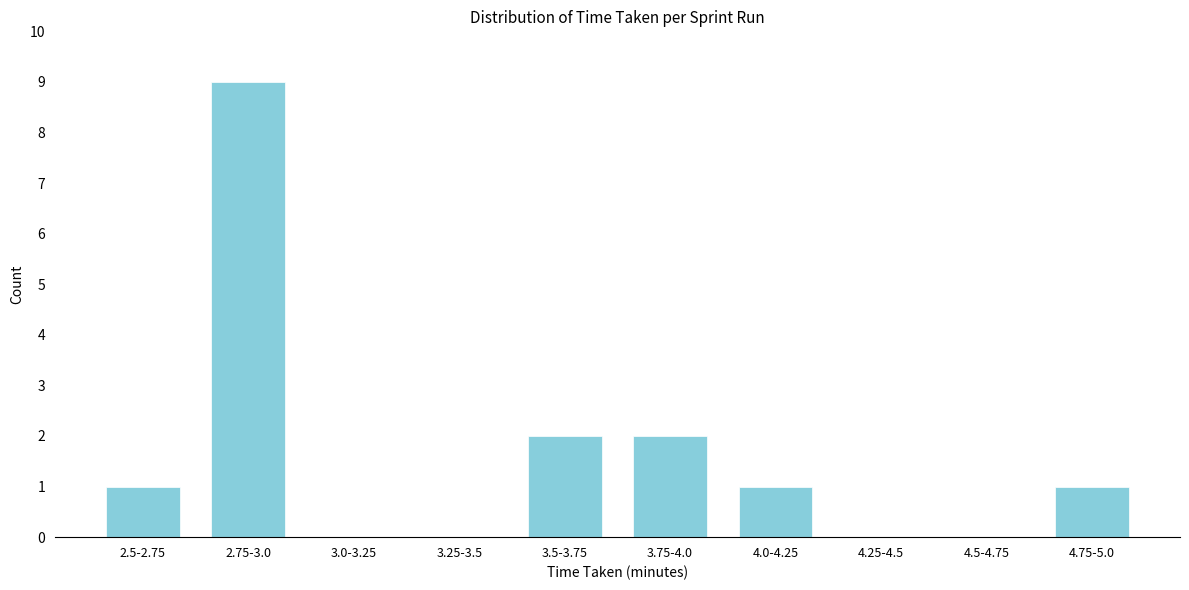

Reading left to right, what are all the values shown in this chart?

2.5-2.75=1	2.75-3.0=9	3.0-3.25=0	3.25-3.5=0	3.5-3.75=2	3.75-4.0=2	4.0-4.25=1	4.25-4.5=0	4.5-4.75=0	4.75-5.0=1